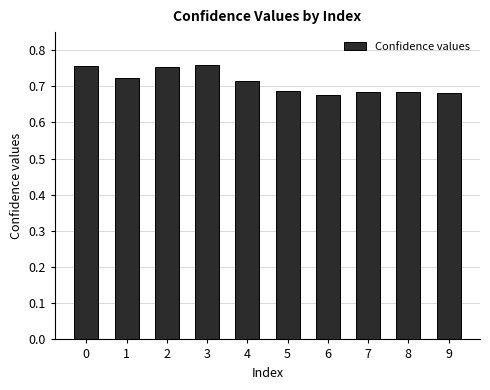

Count the number of categories in the chart.

10